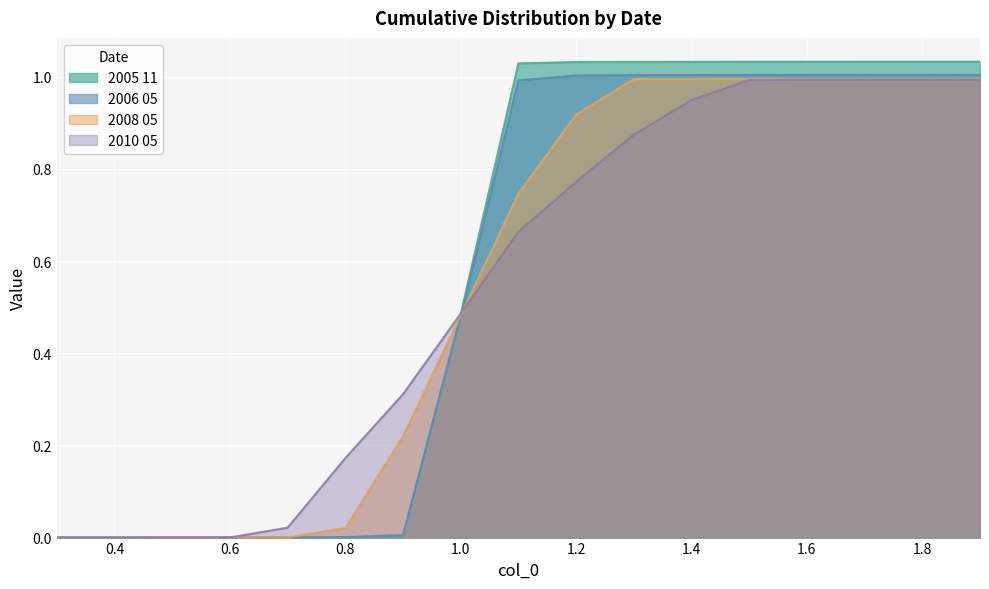

Reading right to left, what are all the values shown in this chart?

2005 11: 1.0	1.0	1.0	1.0	1.0	1.0	1.0	1.0	1.0	0.5	0.0	0.0	0.0	0.0	0.0	0.0	0.0
2006 05: 1.0	1.0	1.0	1.0	1.0	1.0	1.0	1.0	1.0	0.5	0.0	0.0	0.0	0.0	0.0	0.0	0.0
2008 05: 1.0	1.0	1.0	1.0	1.0	1.0	1.0	0.9	0.7	0.5	0.2	0.0	0.0	0.0	0.0	0.0	0.0
2010 05: 1.0	1.0	1.0	1.0	1.0	0.9	0.9	0.8	0.7	0.5	0.3	0.2	0.0	0.0	0.0	0.0	0.0